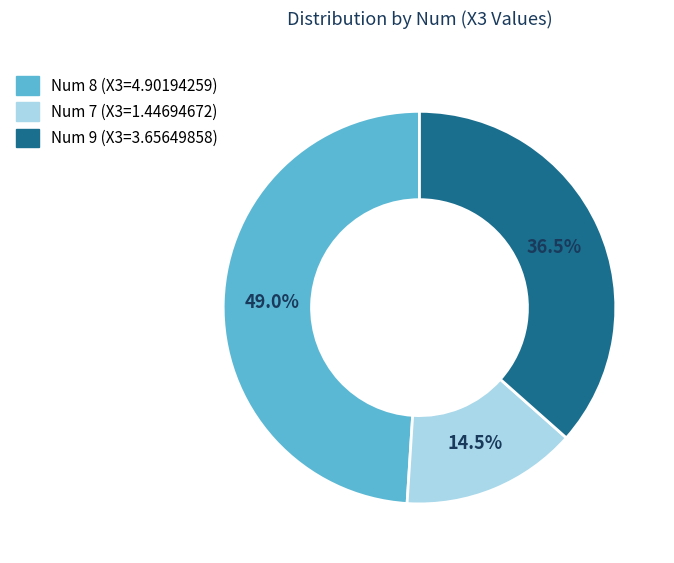

Does any single category account for the majority?

No